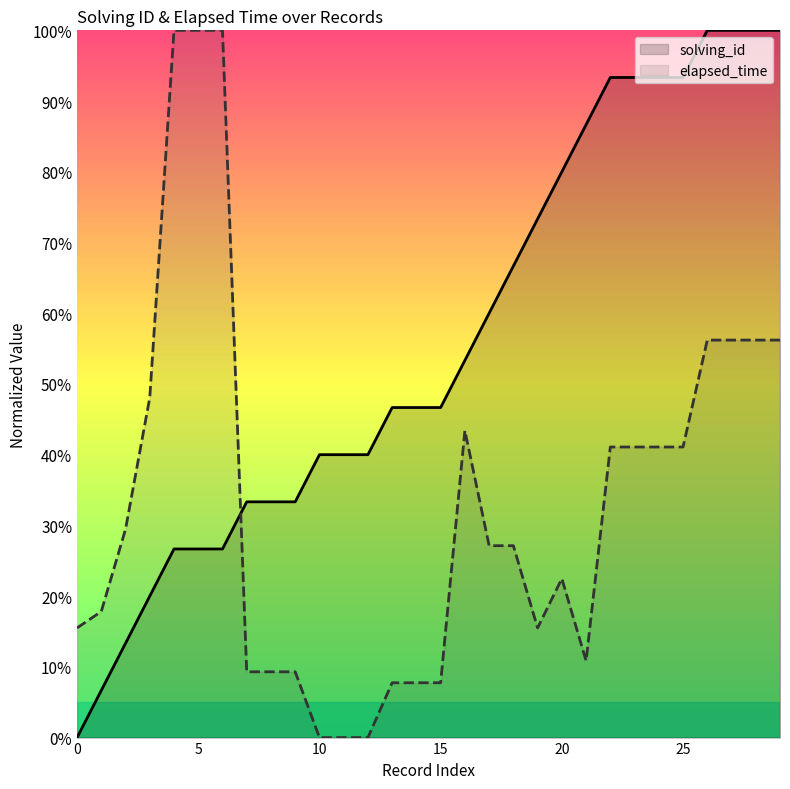

Which has a higher value, 20 or 0?

20